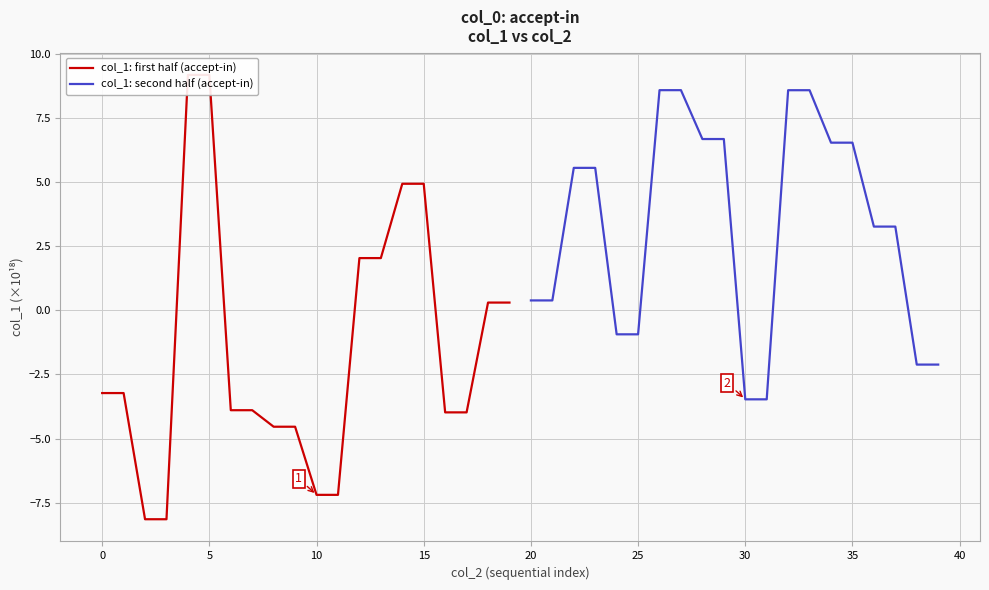

The col_1: second half (accept-in) series shows -1.3 at 30. True or false?

False